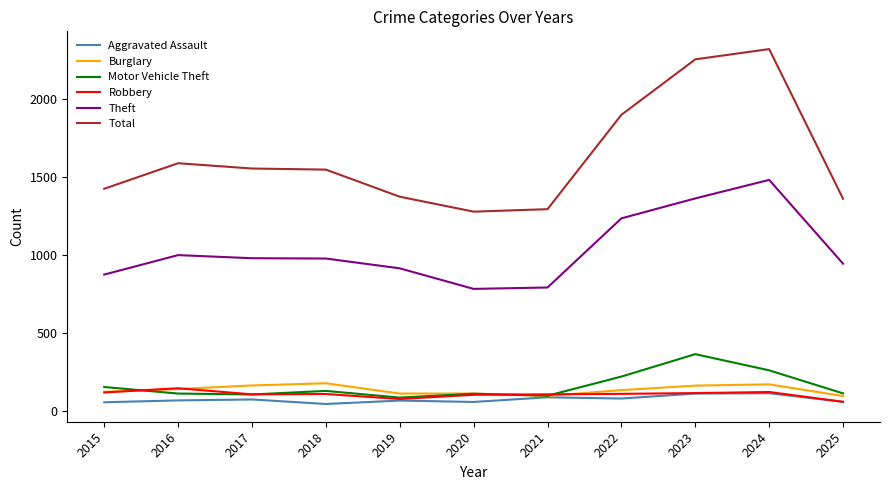

What are all the series names shown in the legend?

Aggravated Assault, Burglary, Motor Vehicle Theft, Robbery, Theft, Total